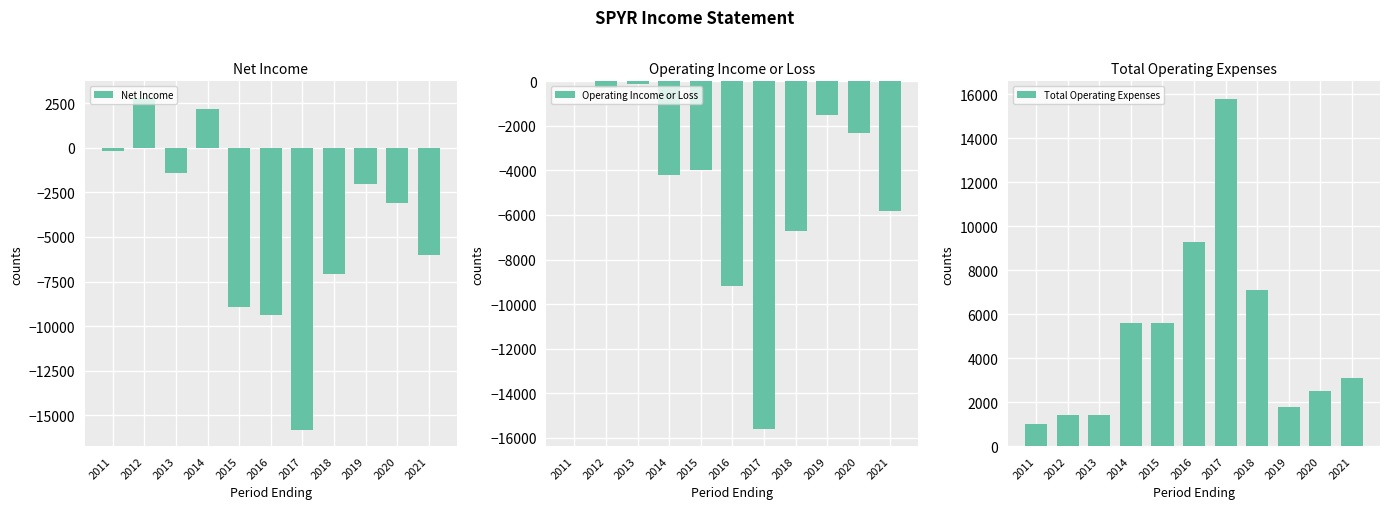

What value does the Net Income series have at 2011?

-200